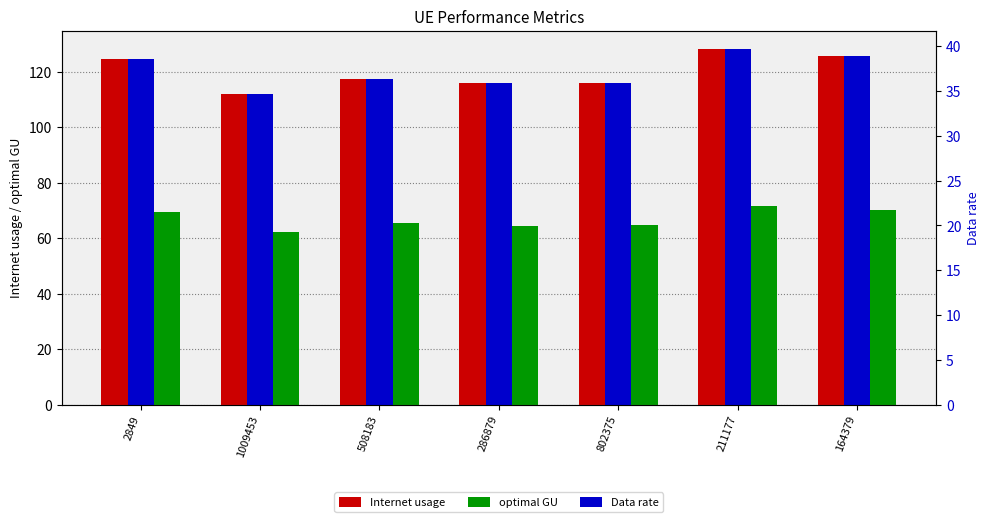

What is the difference between the highest and lowest values at 508183?

81.1